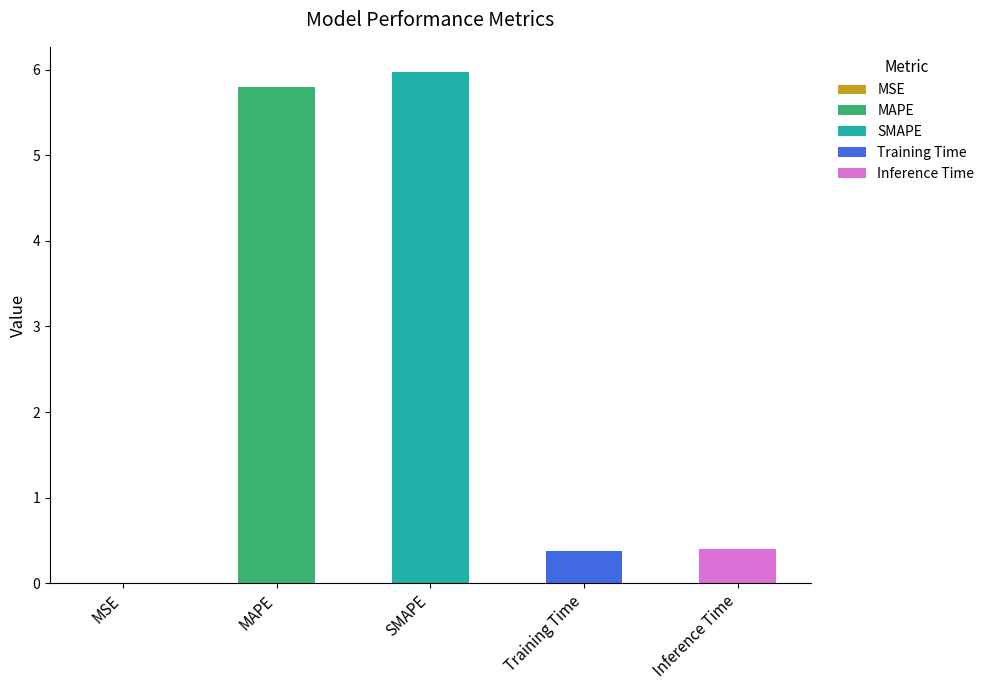

The chart shows a value of 0.4 at Inference Time. True or false?

True